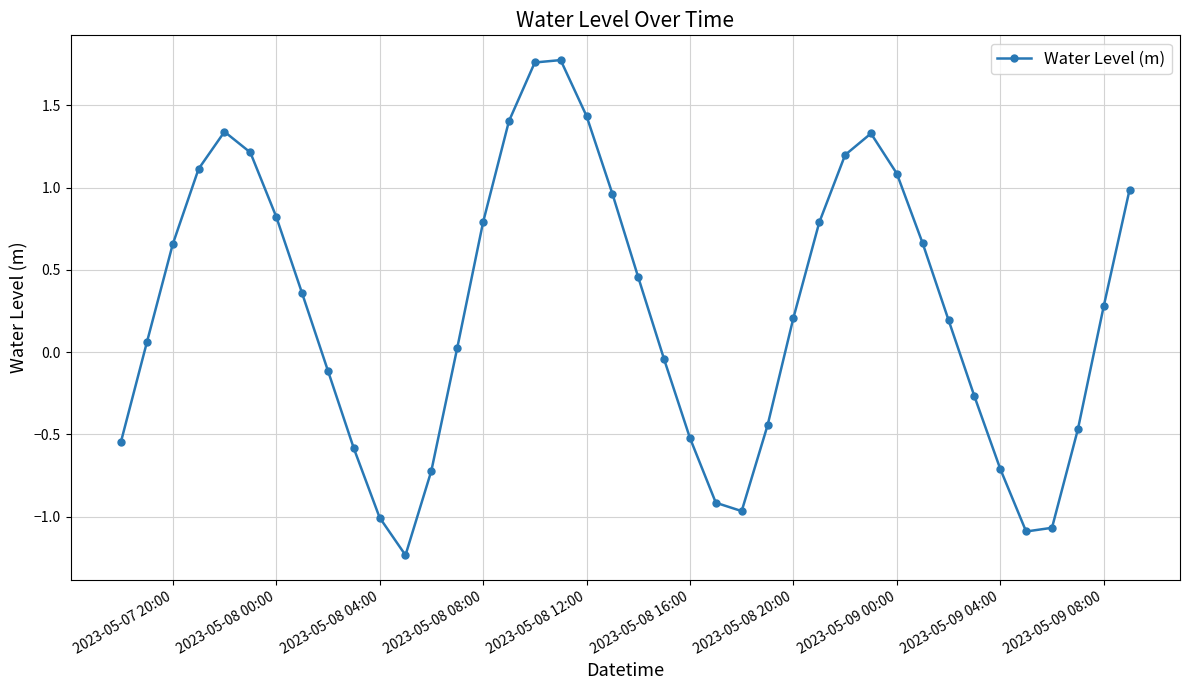

What is the sum of all values?

10.2